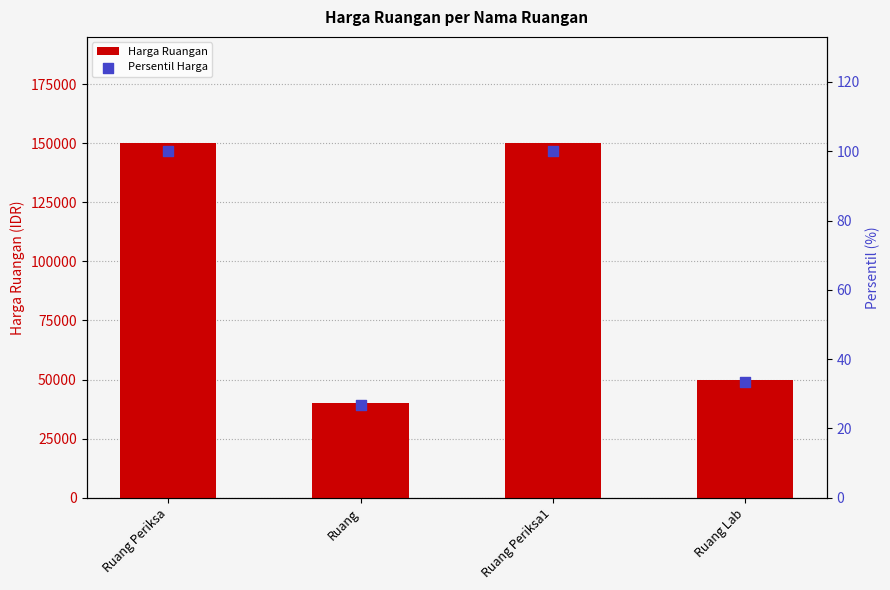

What are all the series names shown in the legend?

Harga Ruangan, Persentil Harga